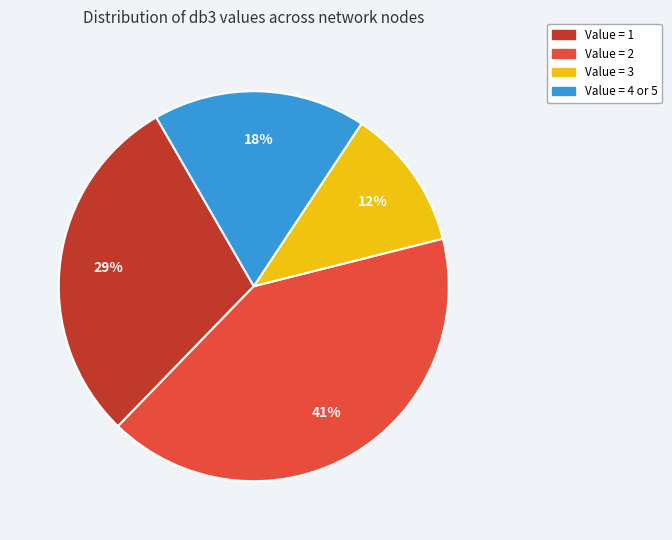

Is there any slice that represents more than half of the pie?

No